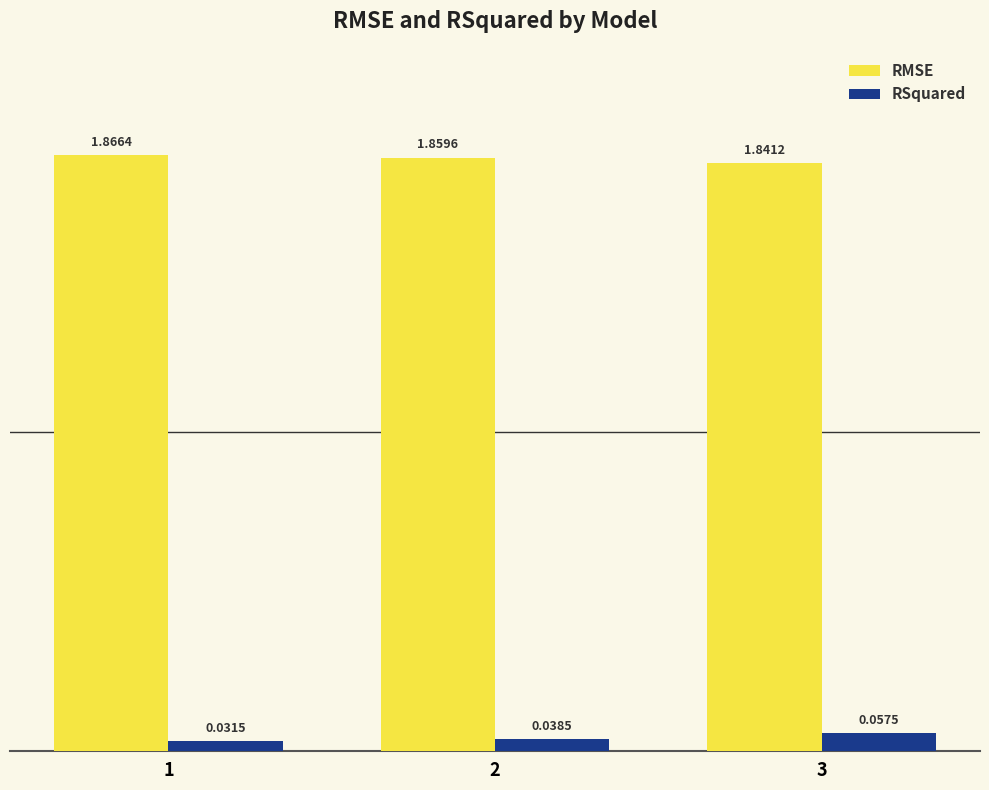

Which category has the lowest value across all series?

1